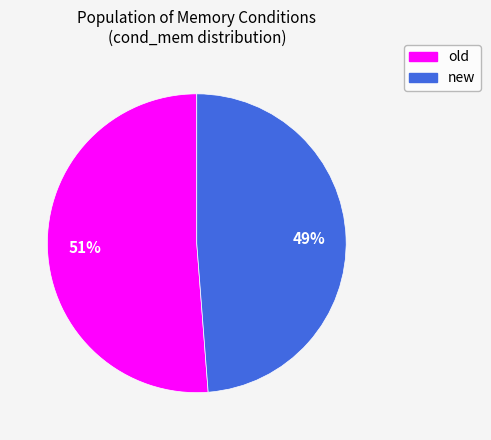

Is the sum of old and new greater than half?

Yes